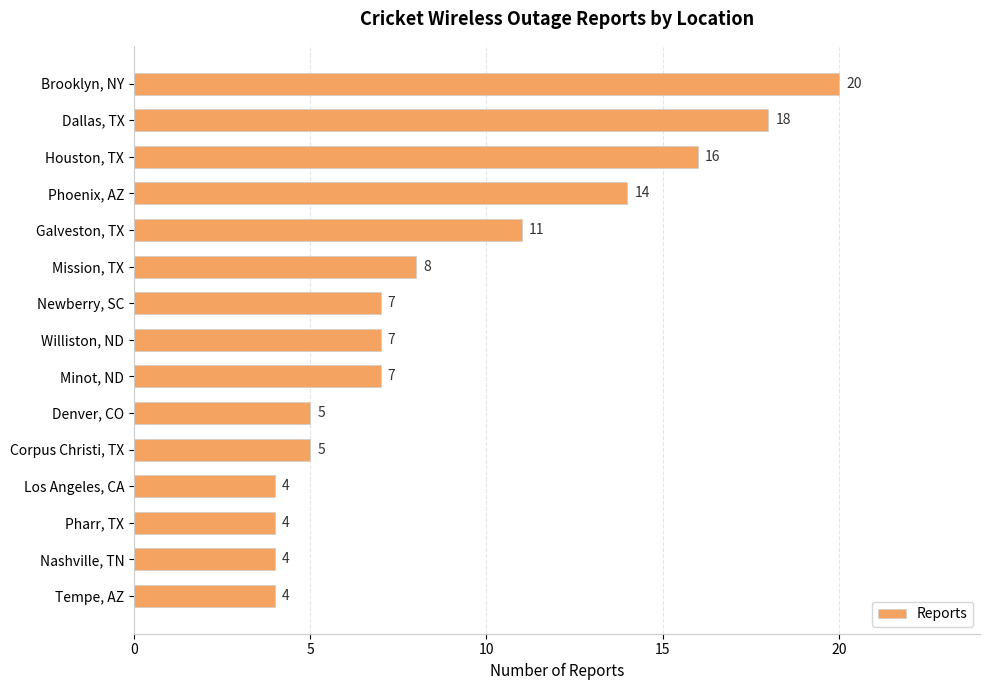

What is the difference between the maximum and second lowest values?

16